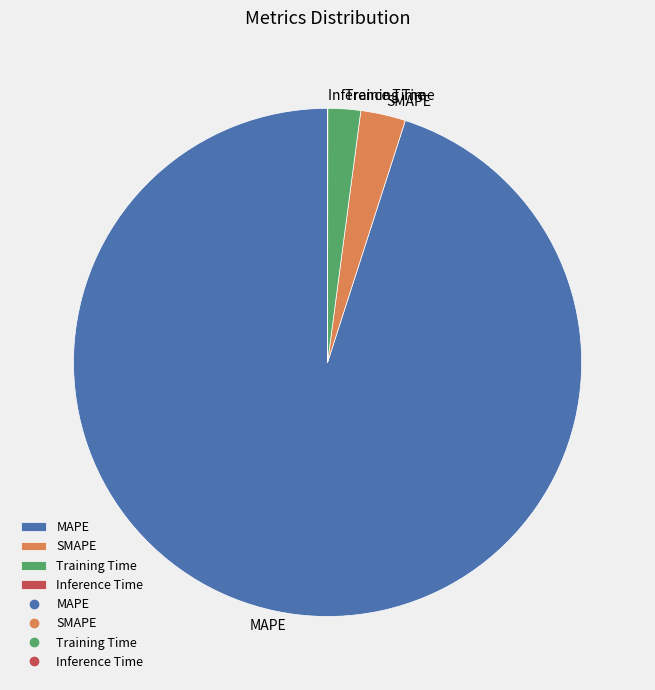

Does Training Time account for over 50% of the chart?

No